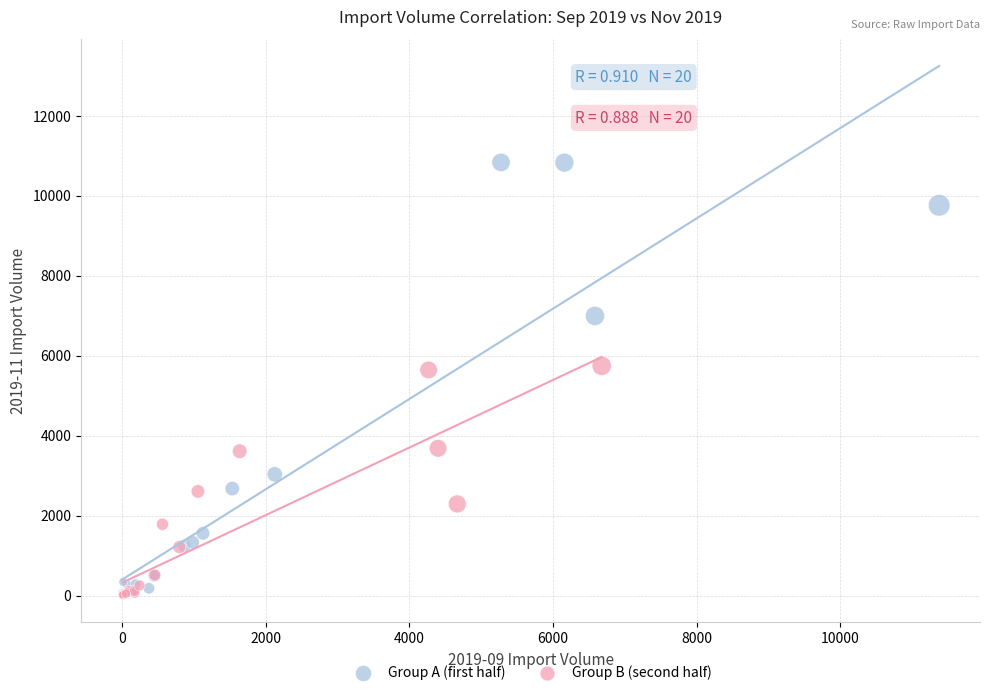

Which series has the widest spread of Y values?

Group A (first half)